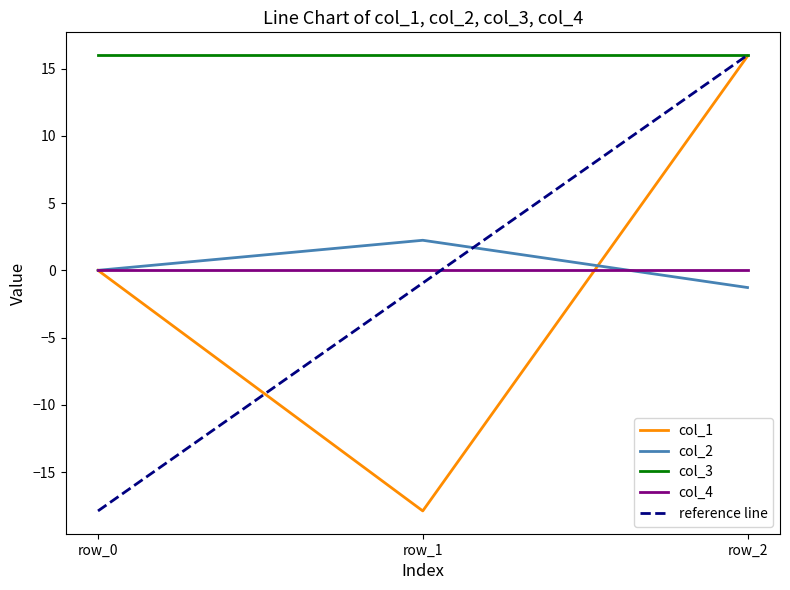

What is the sum of all col_1 values?

-2.0